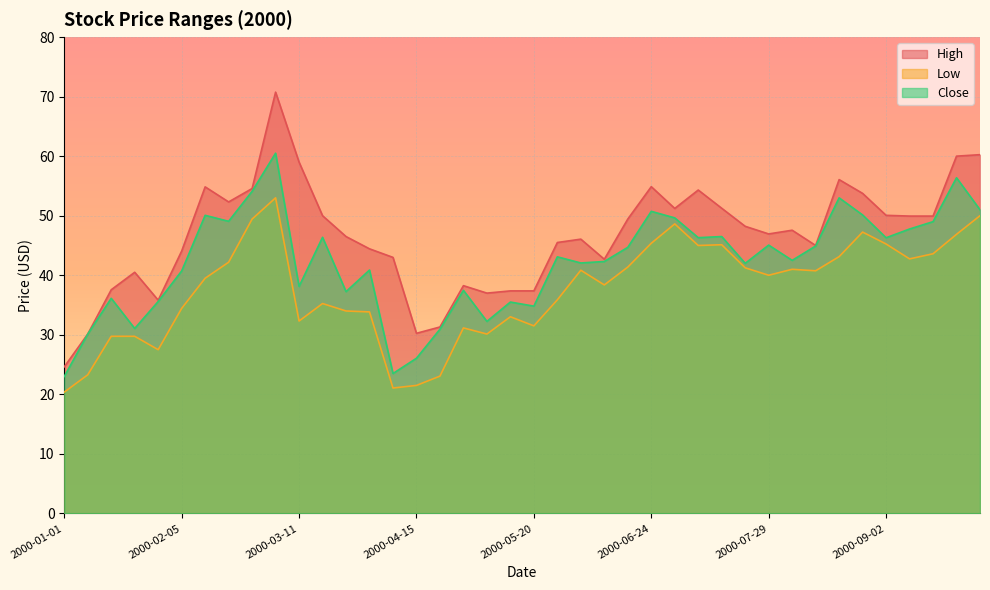

The value of Low at 2000-03-18 is 13.3. True or false?

False